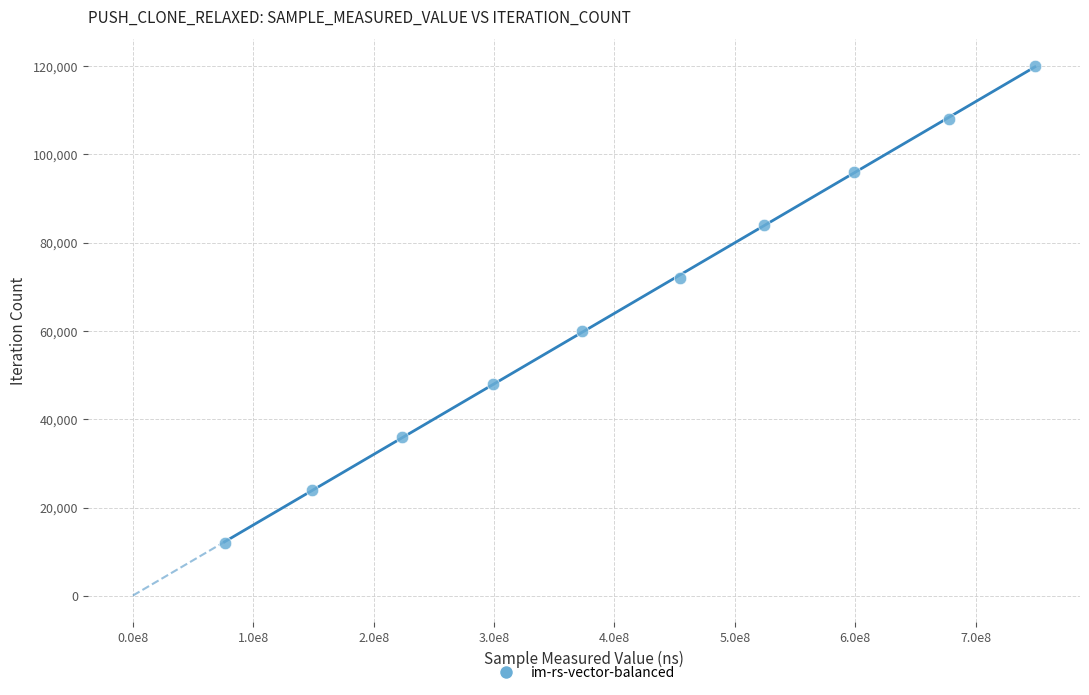

What is the average X value?

412554728